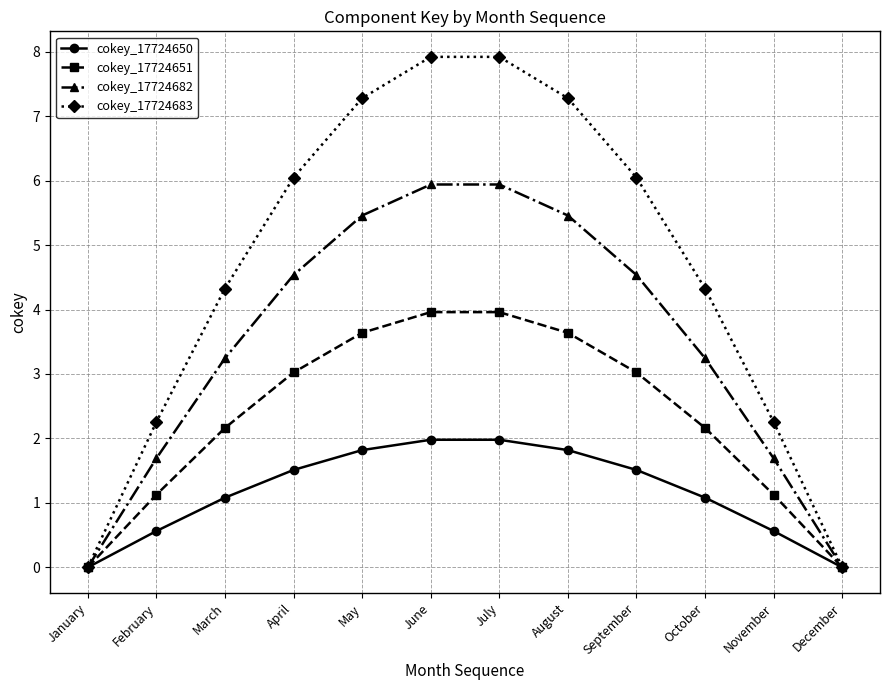

What is the value of the cokey_17724651 point at the 2nd from the left?

1.1